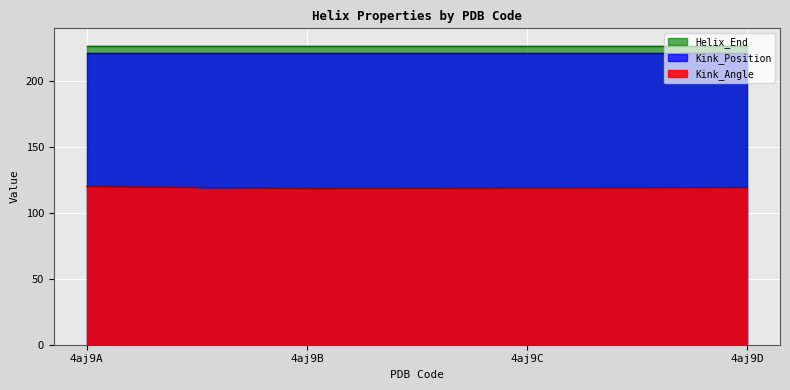

At which label does Kink_Position reach its peak?

4aj9A